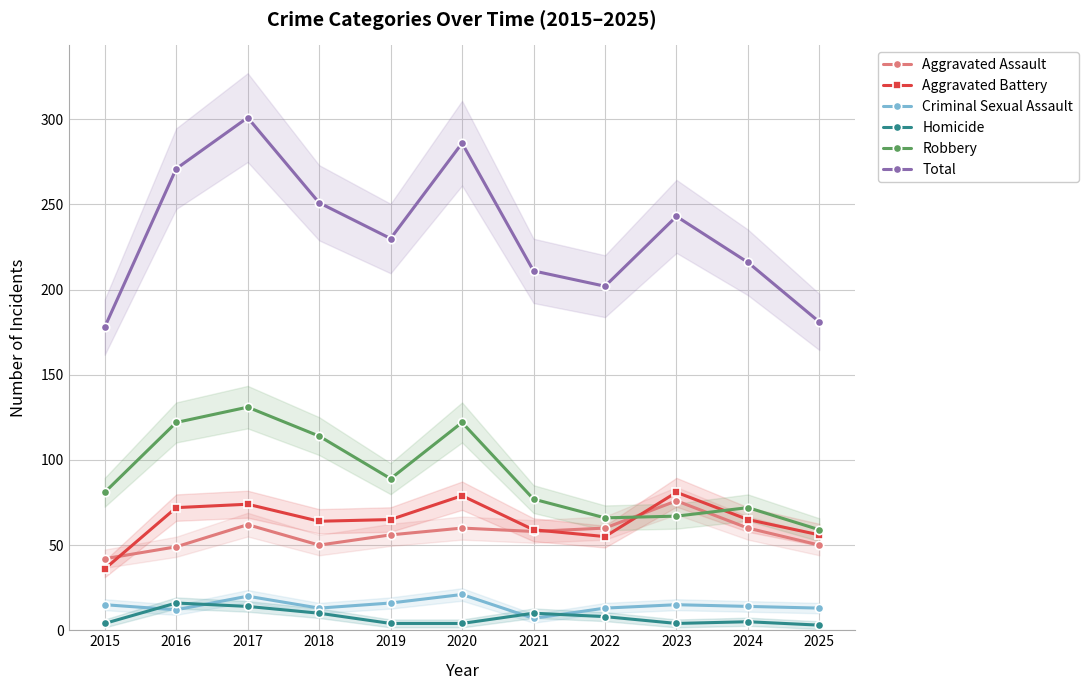

In Robbery, how many points are lower than both neighbors (excluding endpoints)?

2